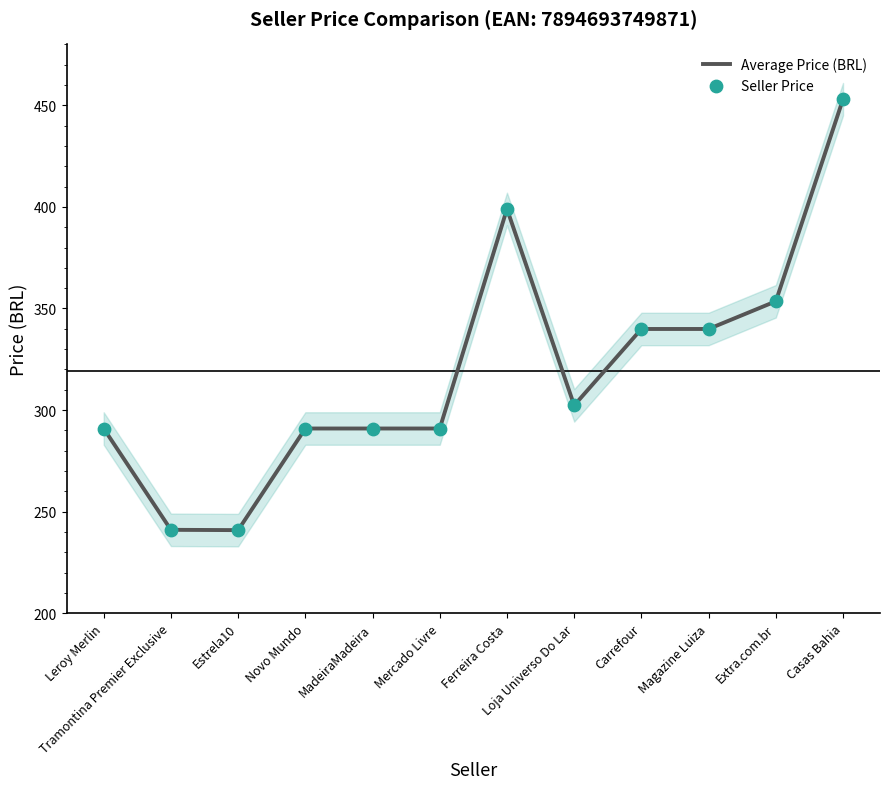

What are all the series names shown in the legend?

Average Price (BRL), Seller Price